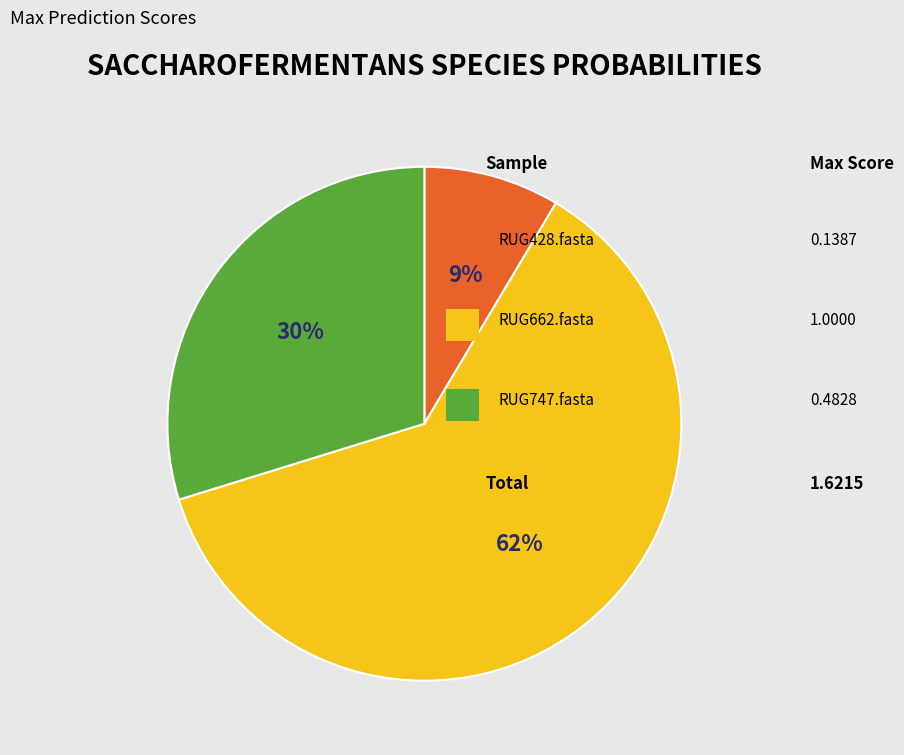

Is there any slice that represents more than half of the pie?

Yes